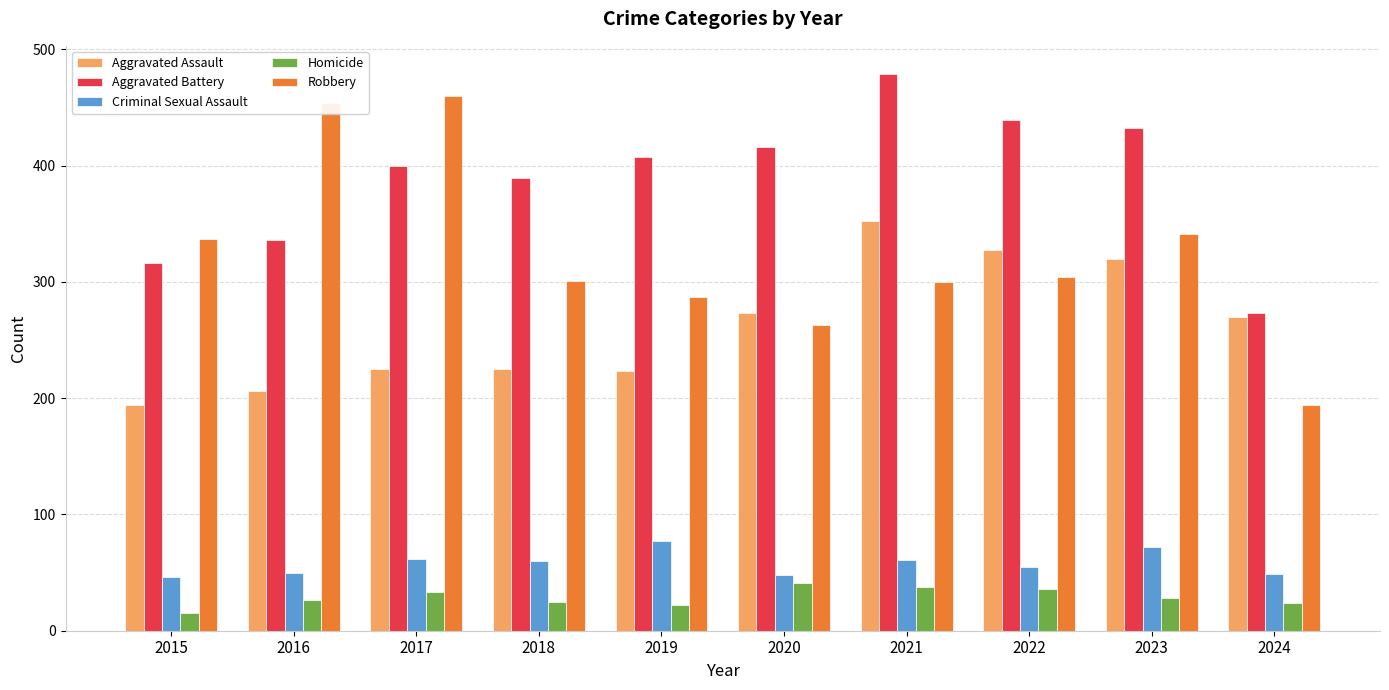

How many values in the Aggravated Assault series are below 270?

5